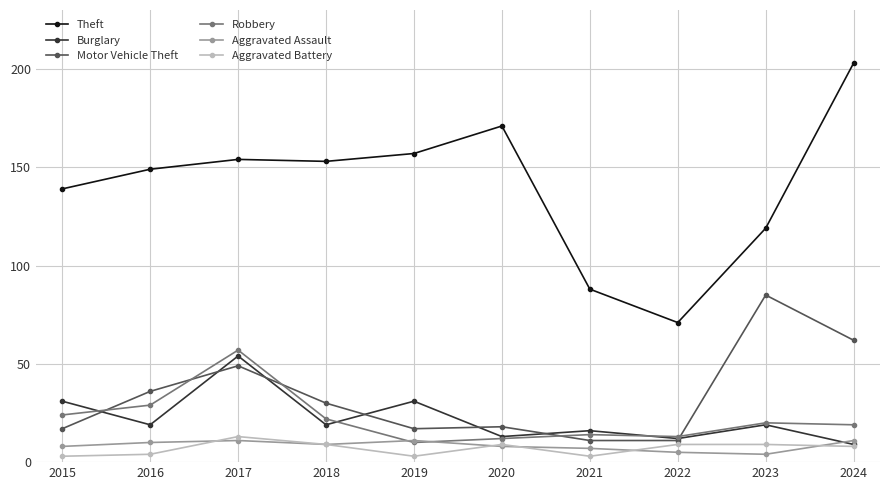

The value of Aggravated Assault at 2021 is 7. True or false?

True